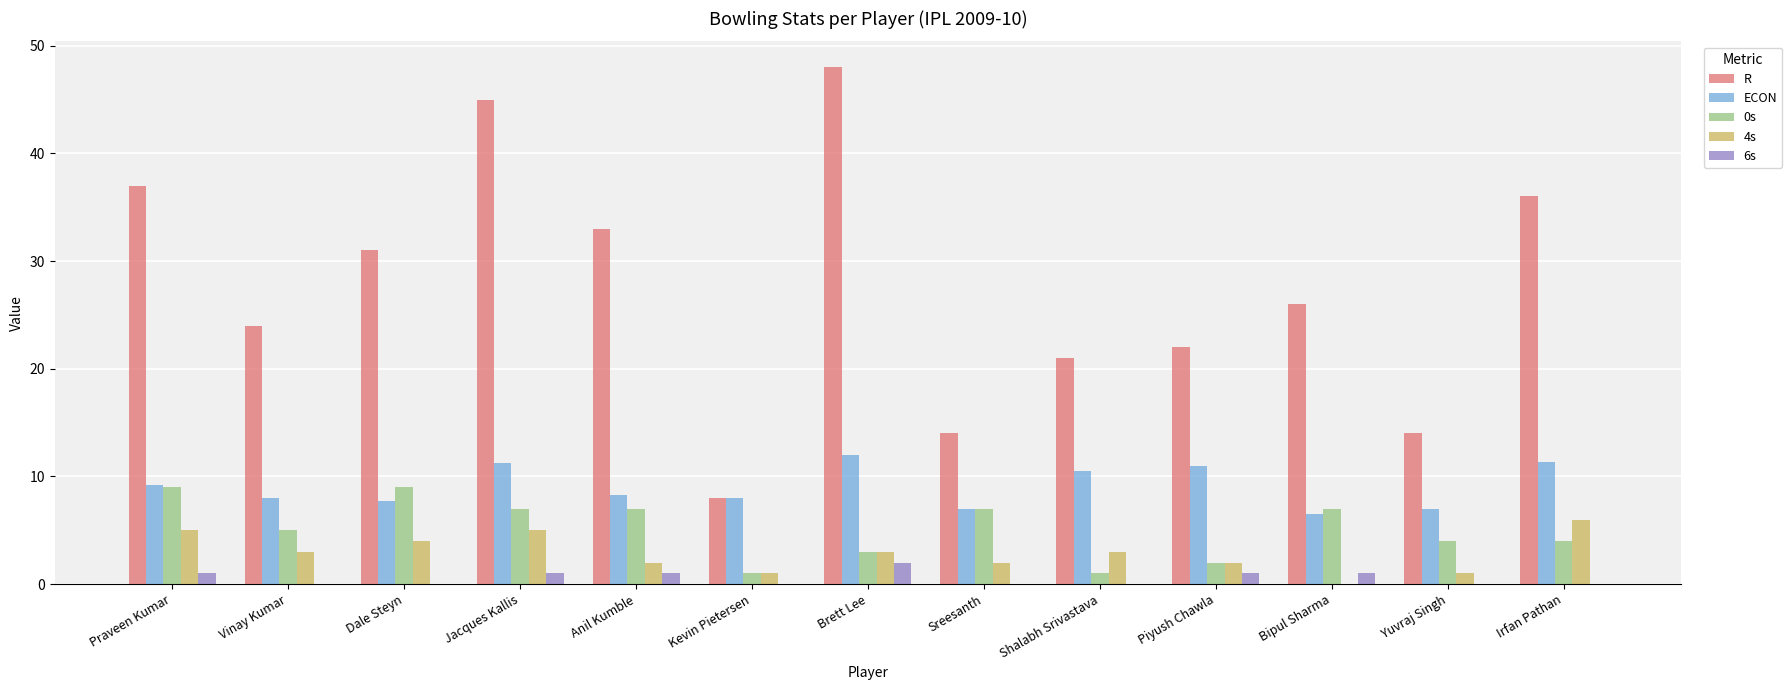

Is the value of 4s at Yuvraj Singh greater than the value of R at Vinay Kumar?

No